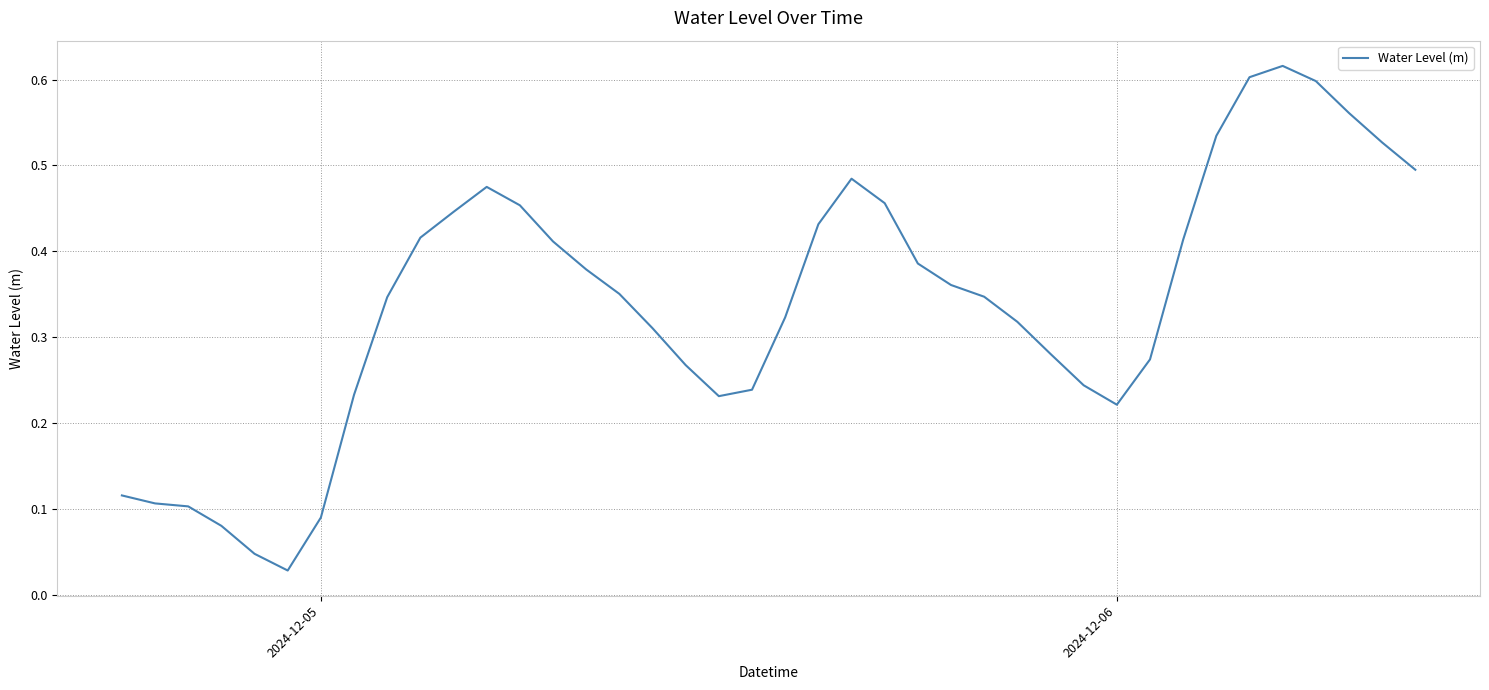

What is the average value?

0.3